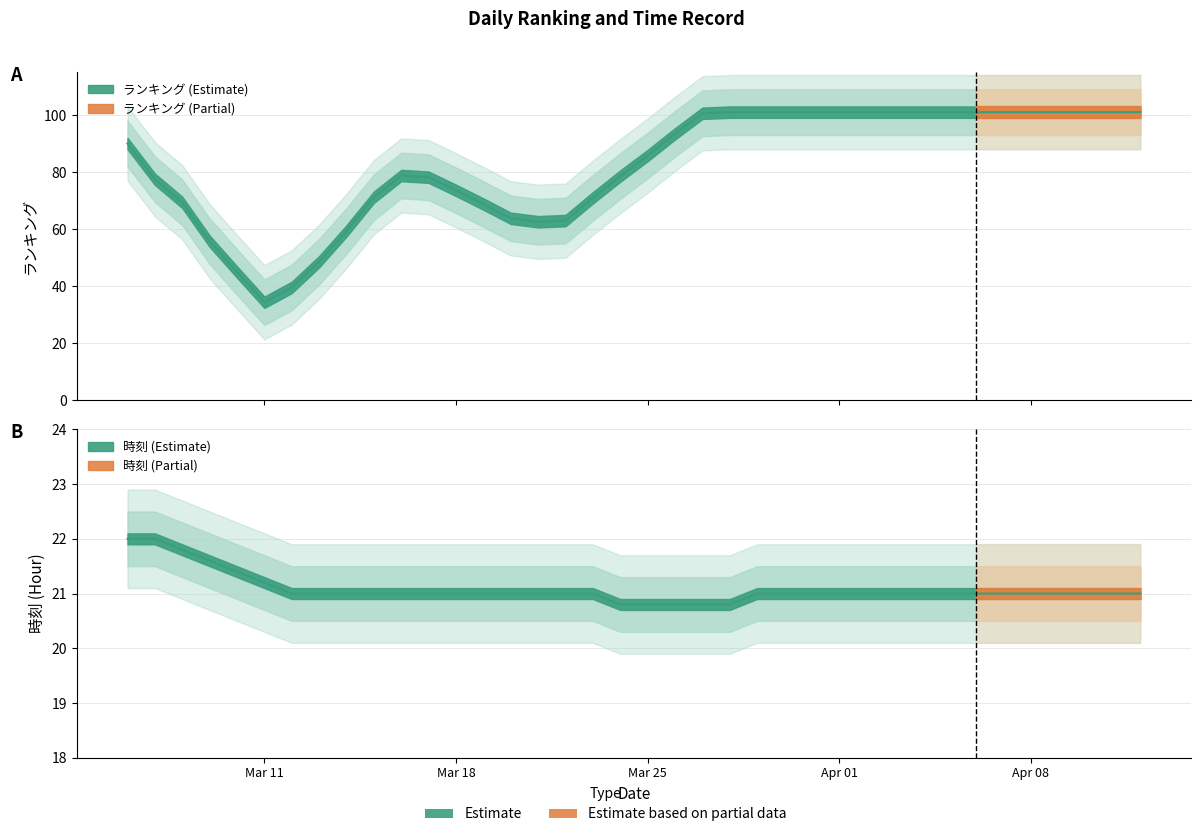

What are all the series names shown in the legend?

ランキング, 時刻